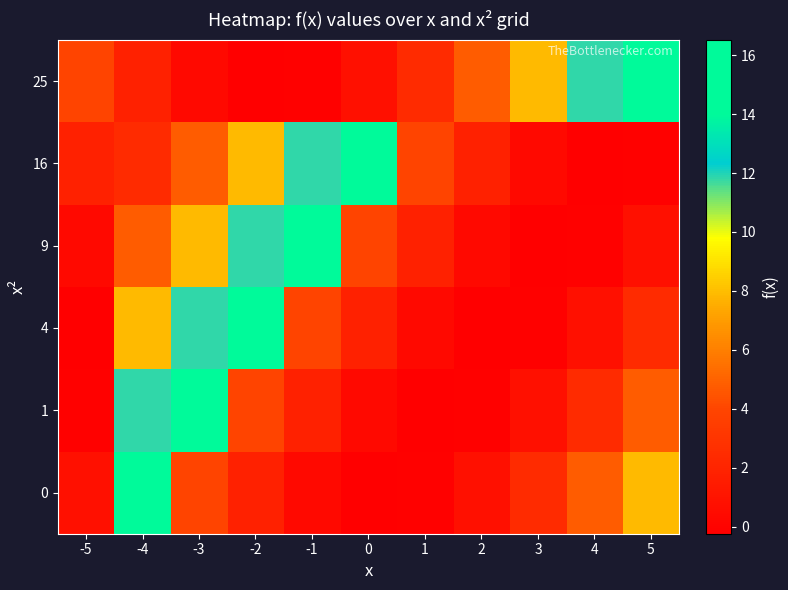

At how many categories does at least one series exceed 10?

7